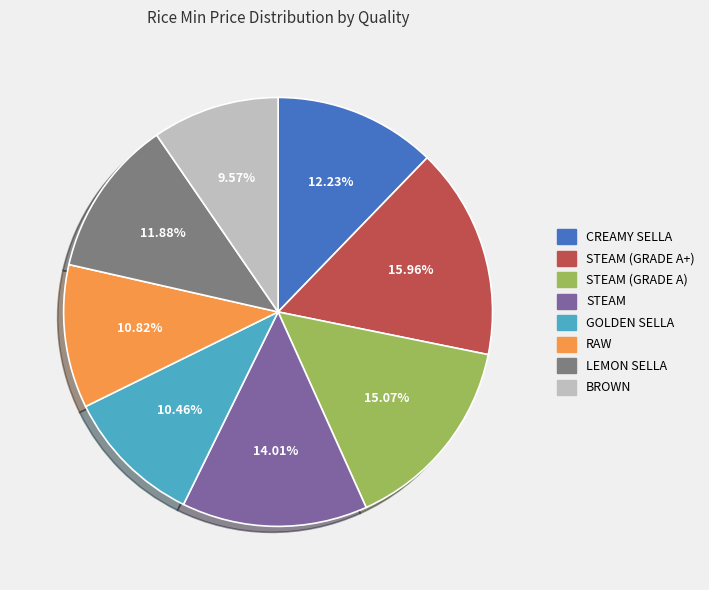

Is there any slice that represents more than half of the pie?

No